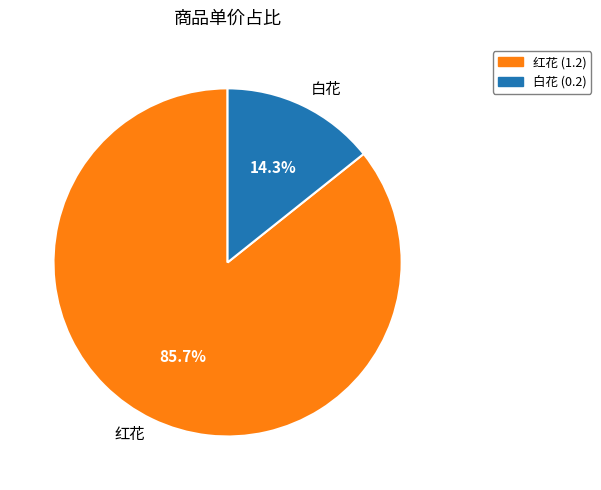

To the nearest percent, what is the difference between the largest and smallest slice percentages?

71%